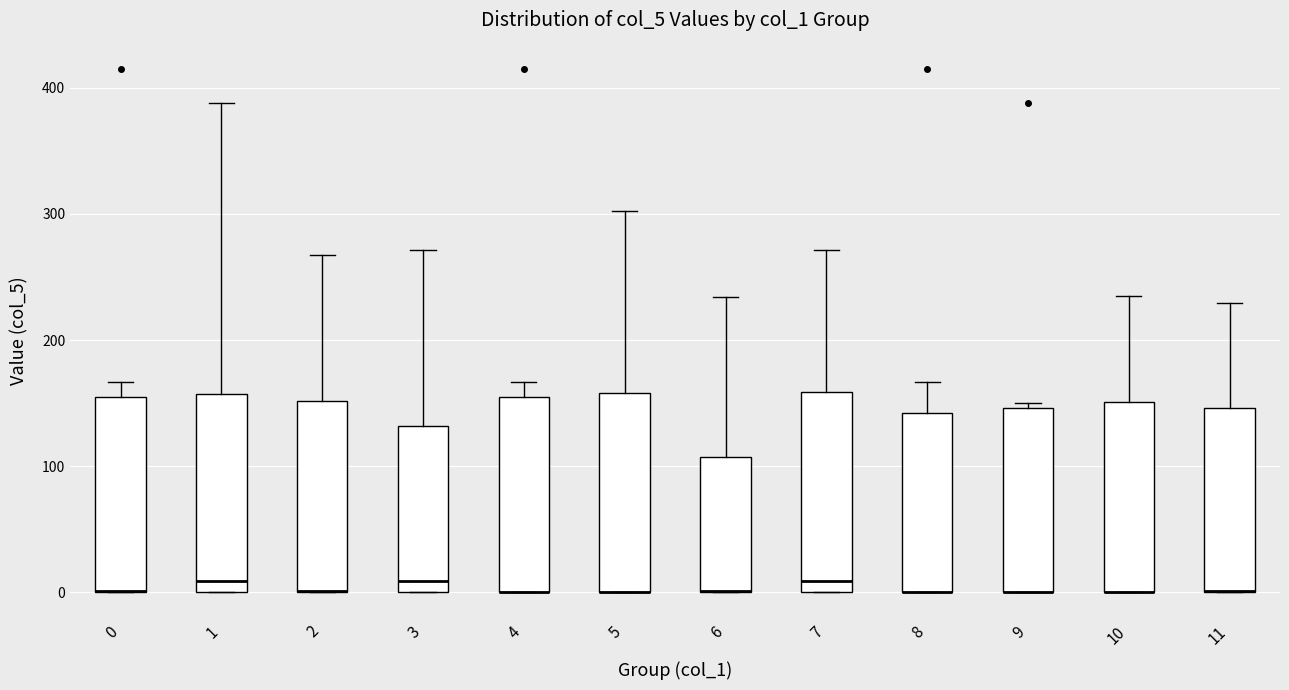

Where does the upper whisker of the box at x = 1 end on the y-axis? The values are not printed on the chart, so give them approximately, as read against the axis.

390